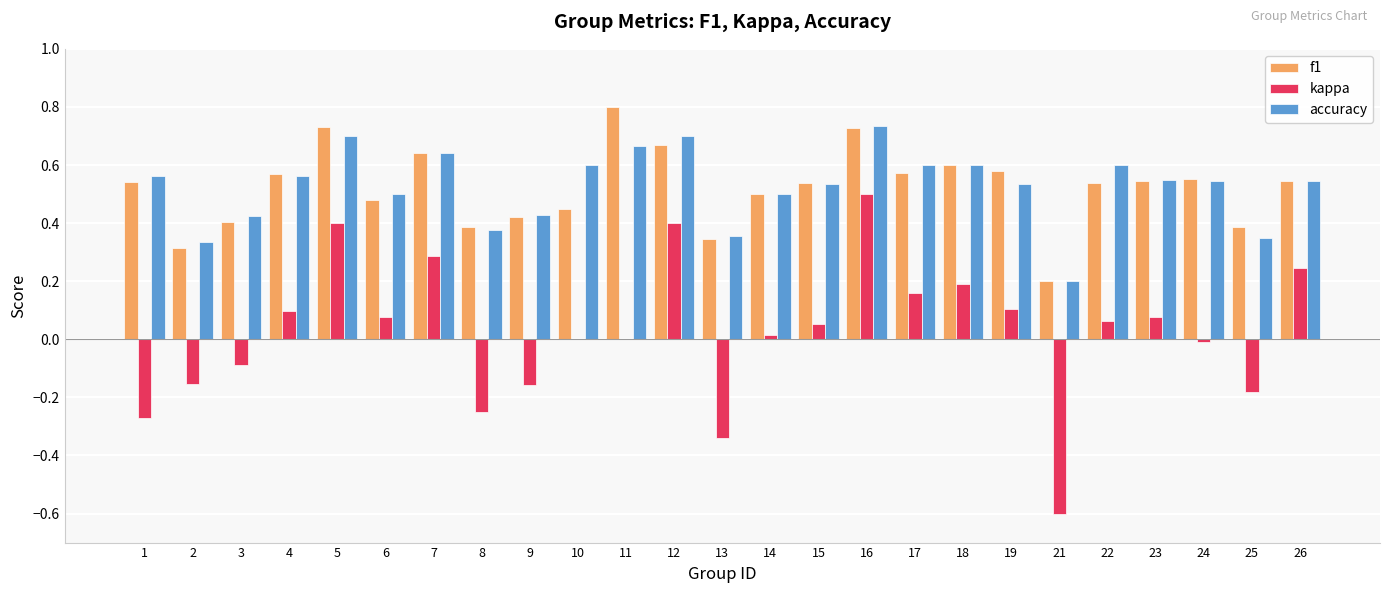

Does the chart contain stacked bars?

No